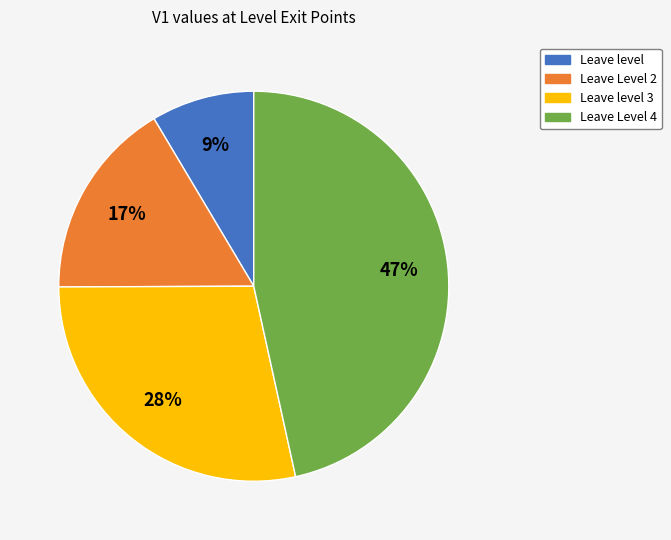

To the nearest percent, what is the average slice percentage?

25%